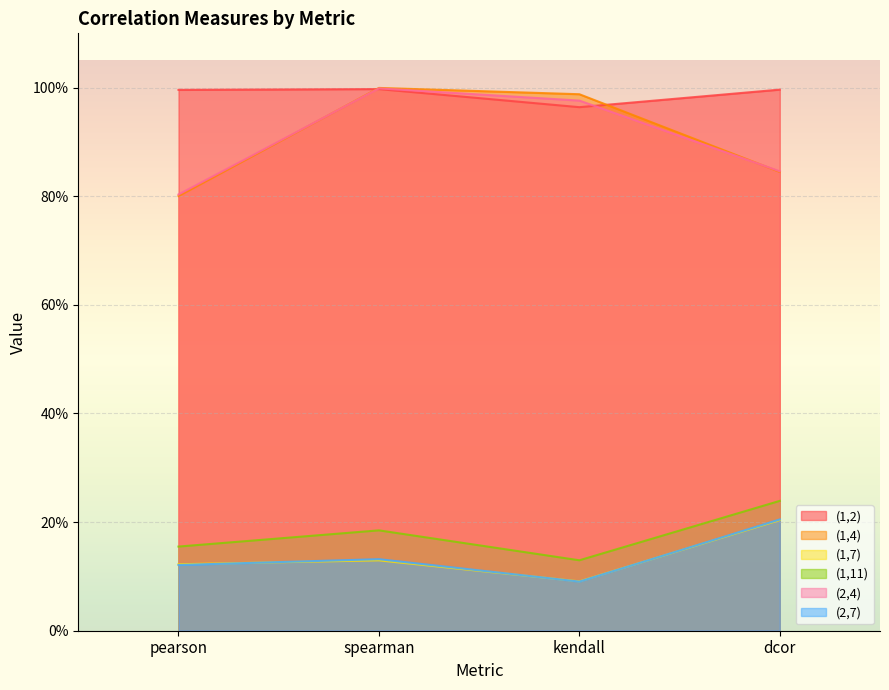

The value of (1,2) at dcor is 1.0. True or false?

True